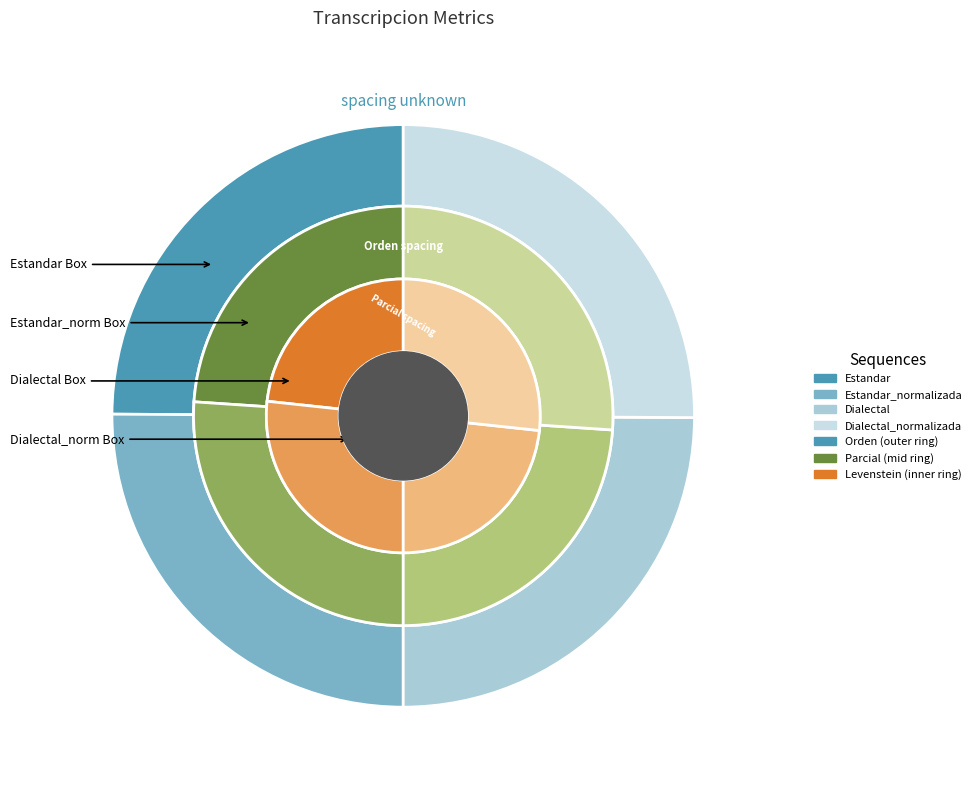

To the nearest percent, what percentage of the pie is Dialectal_normalizada?

26%